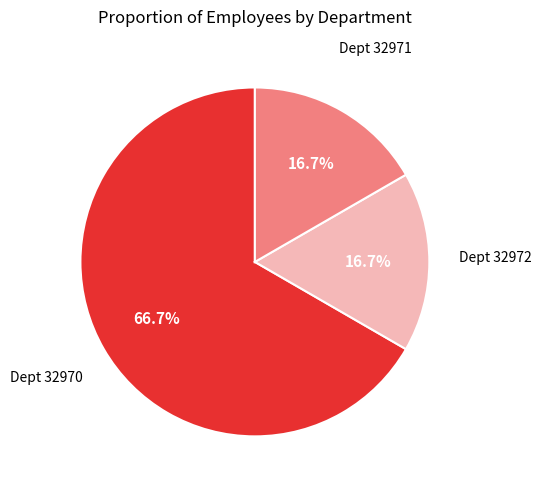

What is the ratio of the value at Dept 32970 to the value at Dept 32972?

4.0